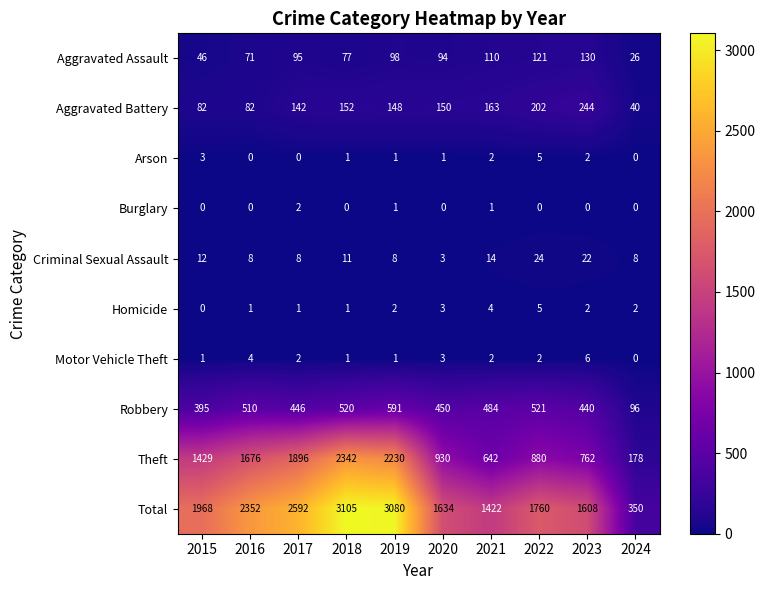

The value of Homicide at 2022 is 7. True or false?

False